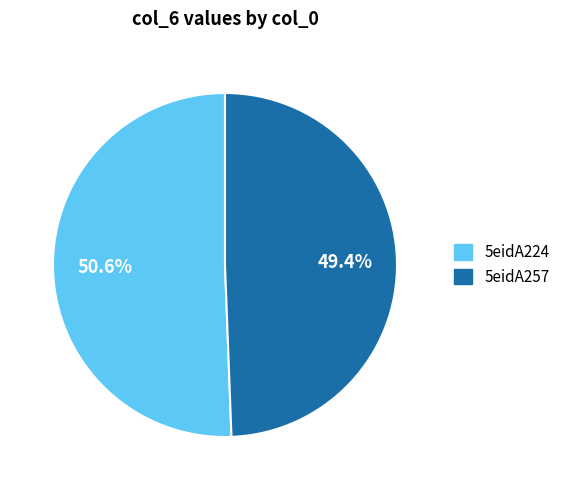

To the nearest percent, what is the combined percentage of 5eidA257 and 5eidA224?

100%